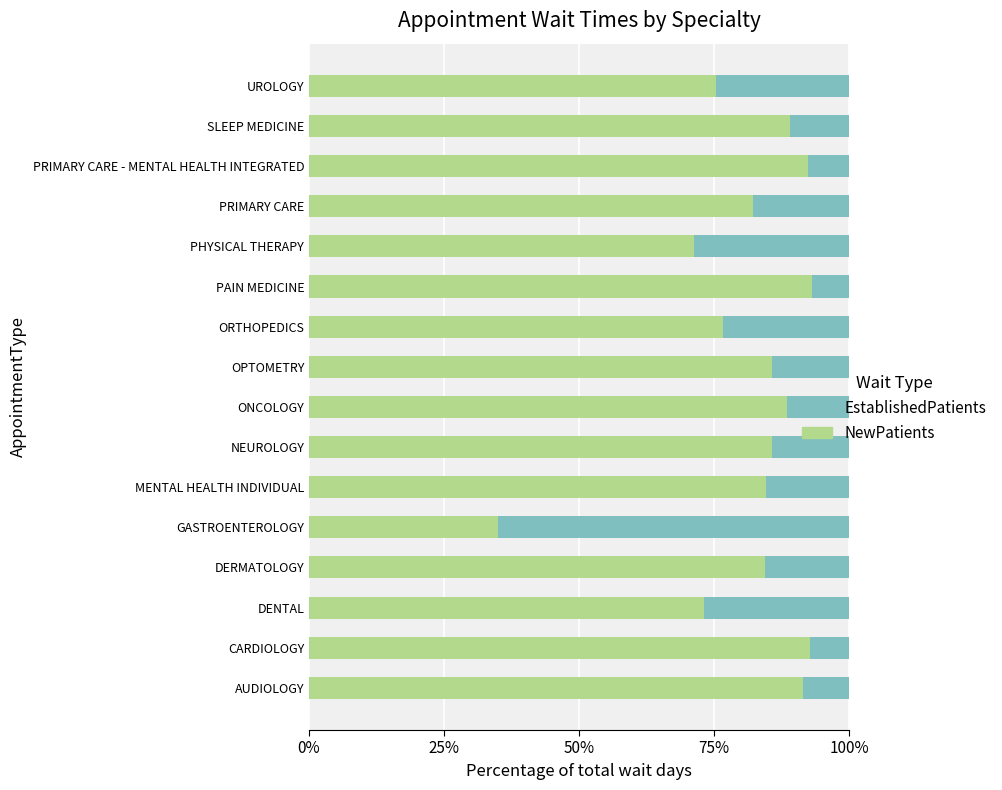

What is the minimum value for NewPatients?

35.0